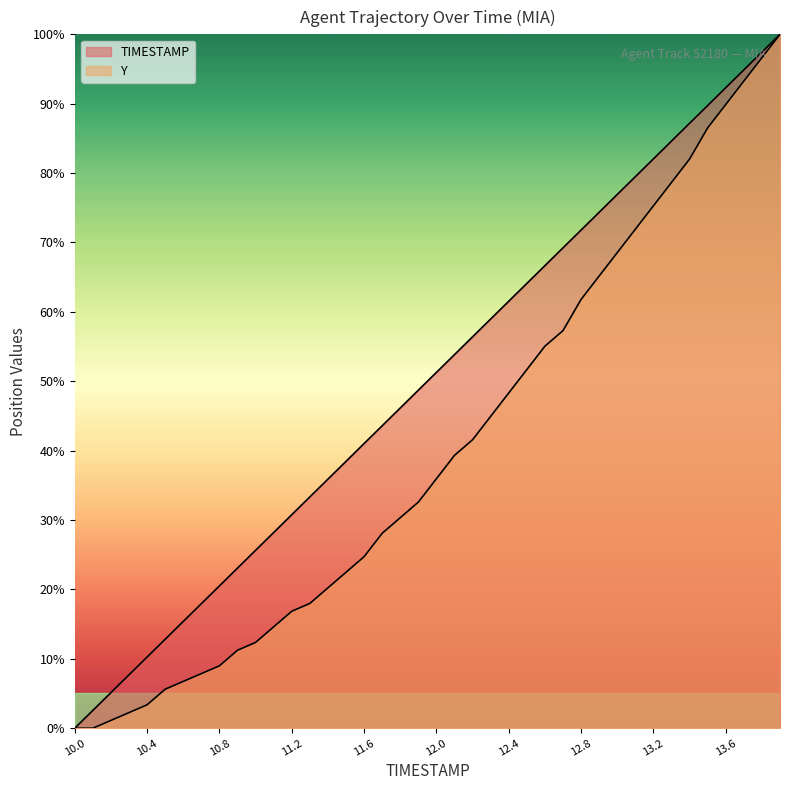

What is the difference between the highest and lowest values at 13?

15.4